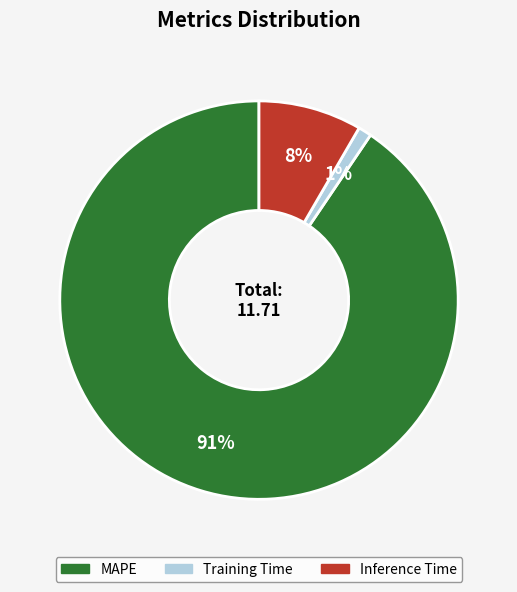

Does any single category account for the majority?

Yes